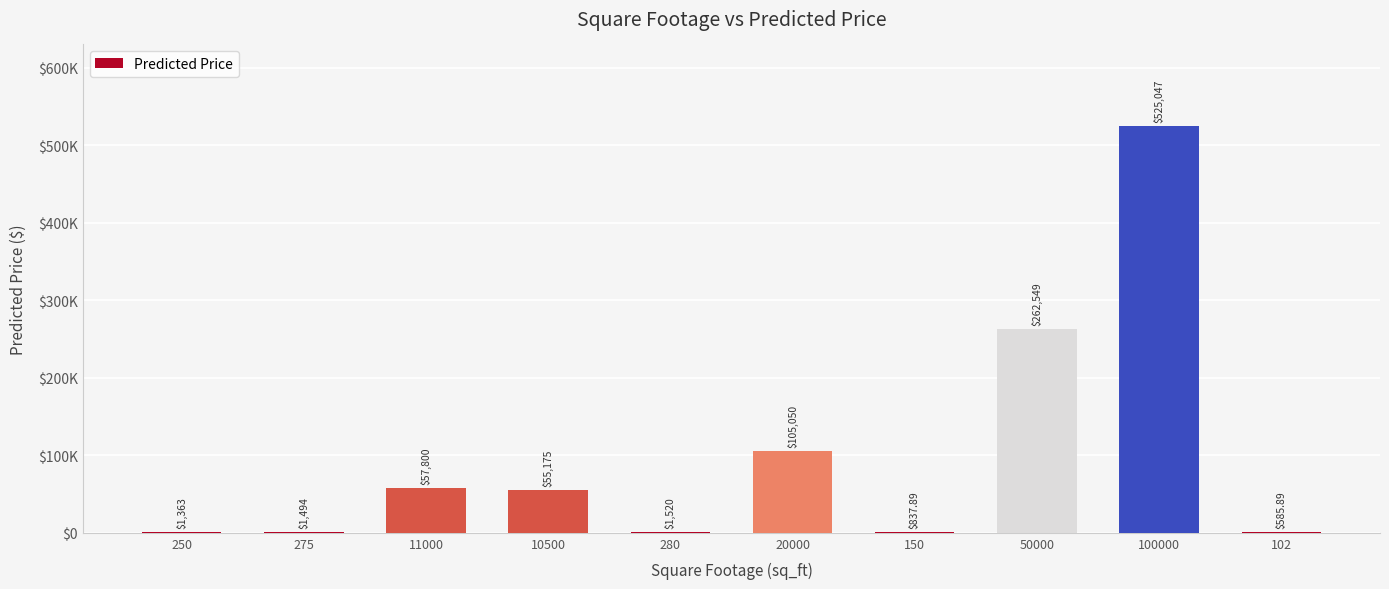

Reading left to right, extract all data points from this chart.

250=1362.9	275=1494.1	11000=57800.1	10500=55175.1	280=1520.4	20000=105049.8	150=837.9	50000=262548.9	100000=525047.3	102=585.9